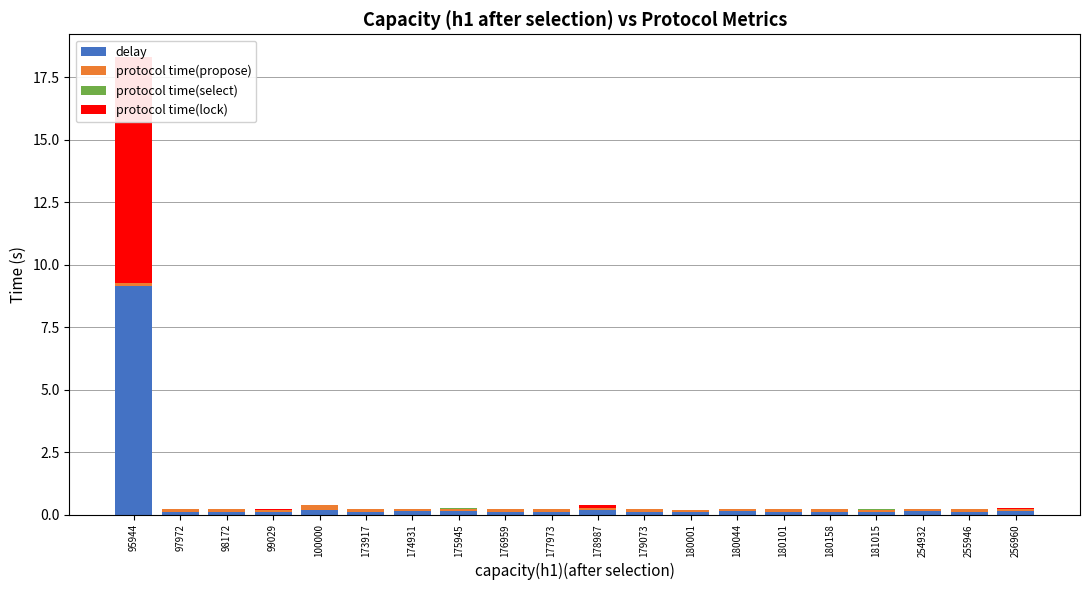

Which category has the highest value in the delay series?

95944